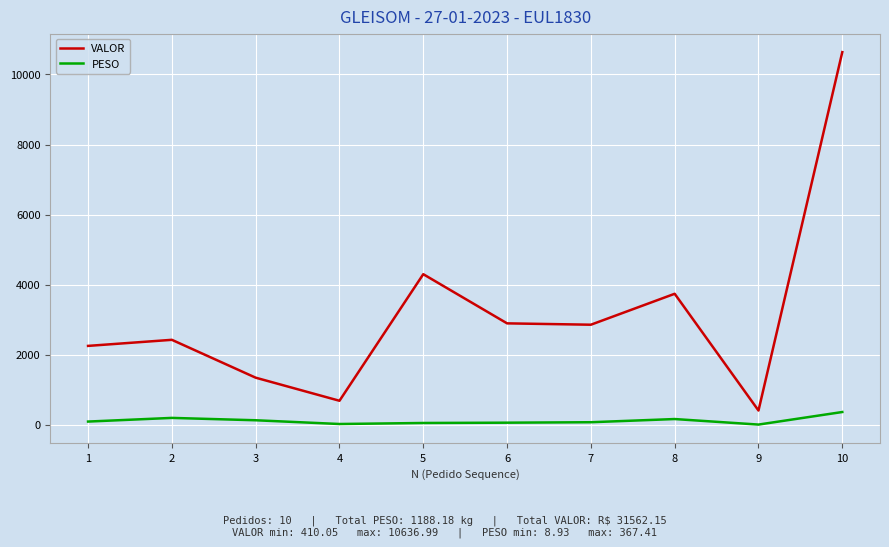

At which label does VALOR reach its minimum?

9